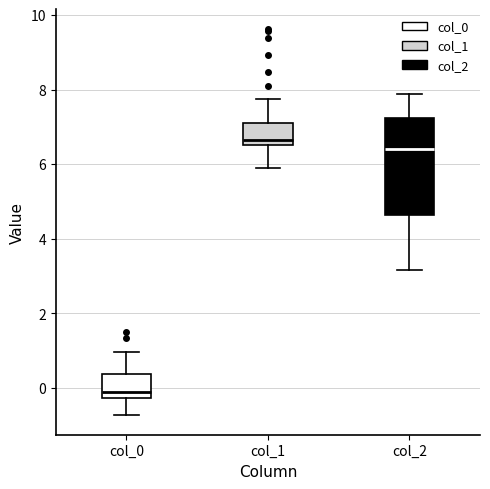

Which box's median line is the highest?

col_1